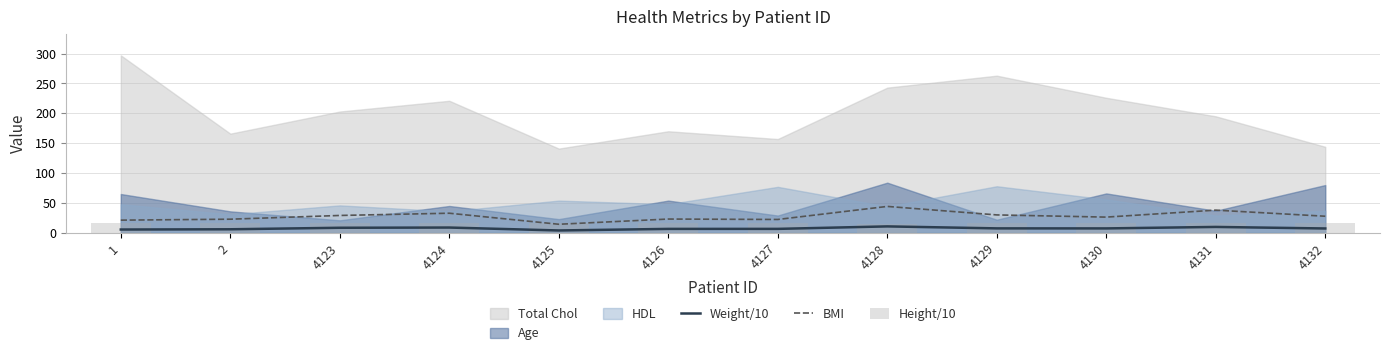

What is the difference between the maximum and second lowest values in the Weight/10 series?

5.2